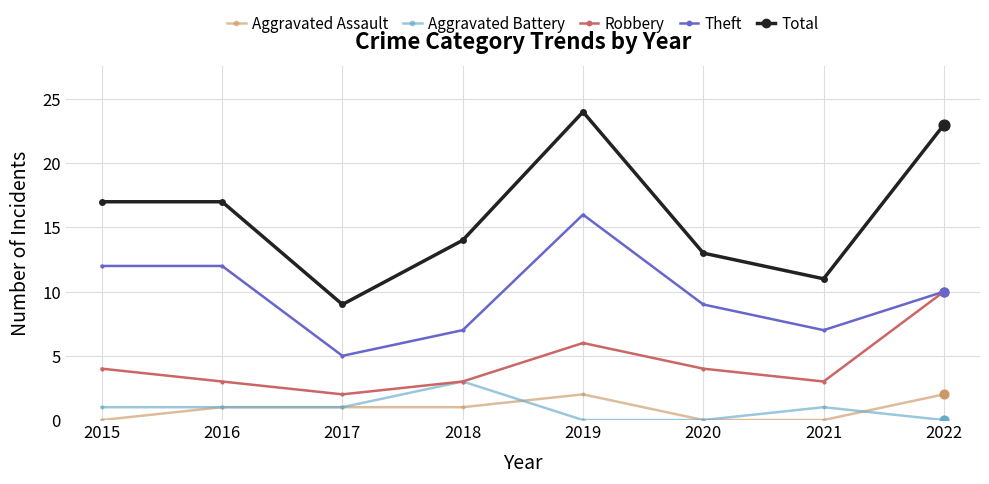

Is the value of Aggravated Battery at 2021 greater than the value of Theft at 2017?

No